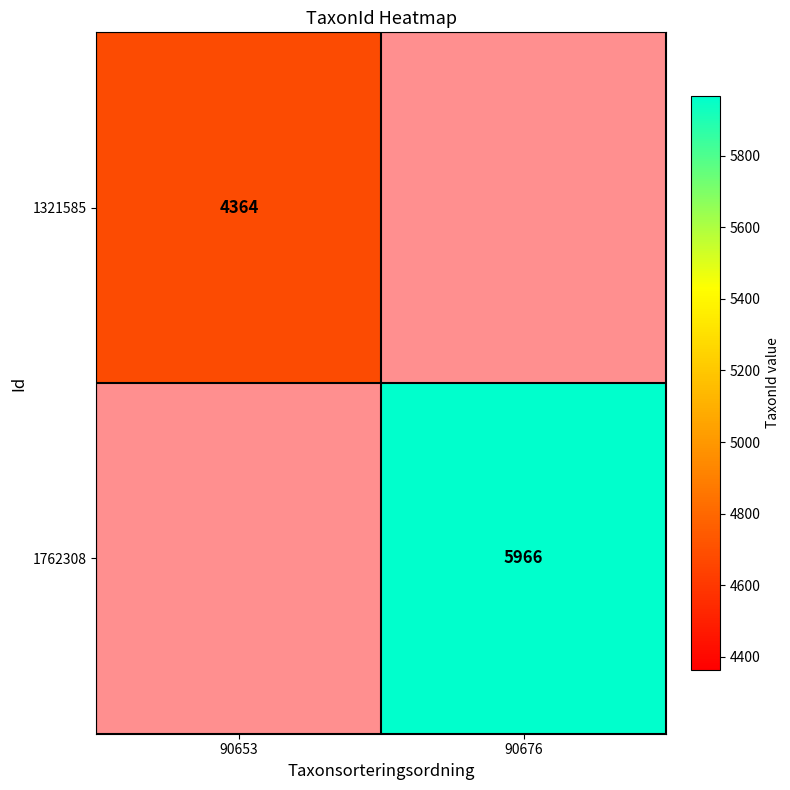

List the labels in order of 1762308 value, largest first.

90676, 90653